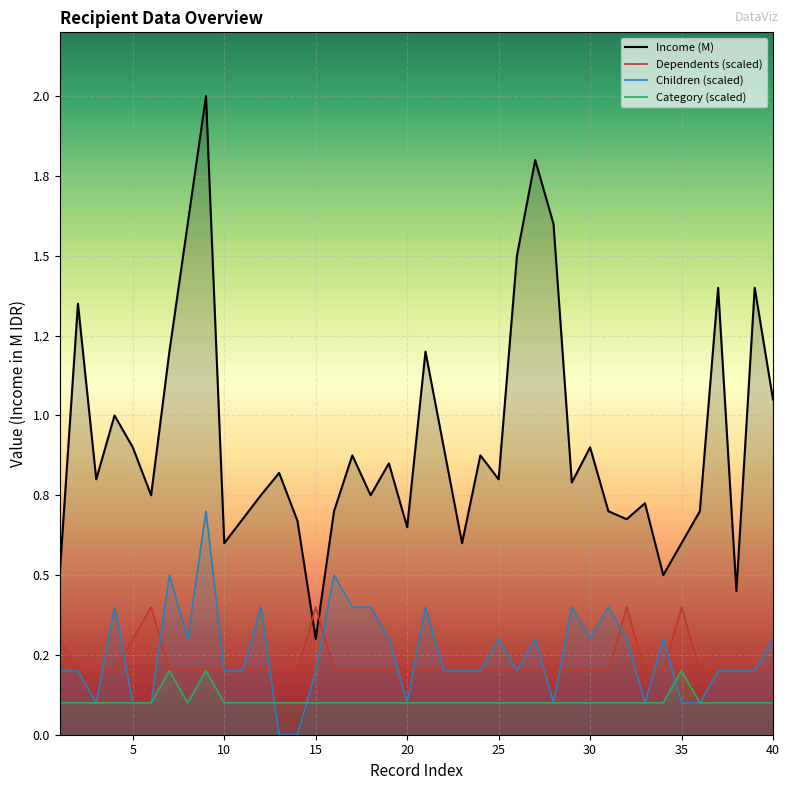

At how many categories does at least one series exceed 1?

11